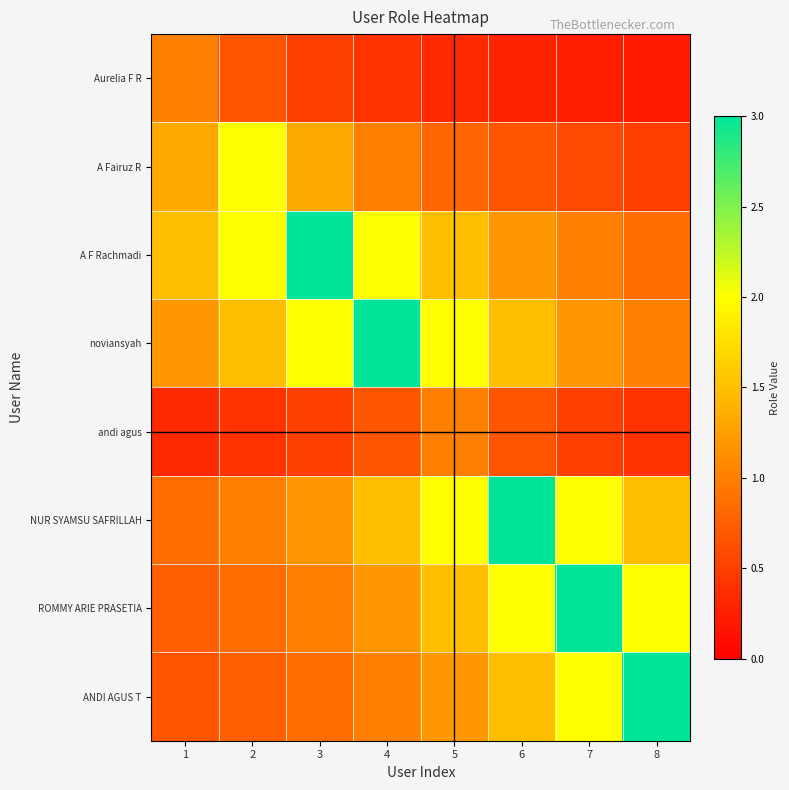

Between 7 and 2, which is larger?

2